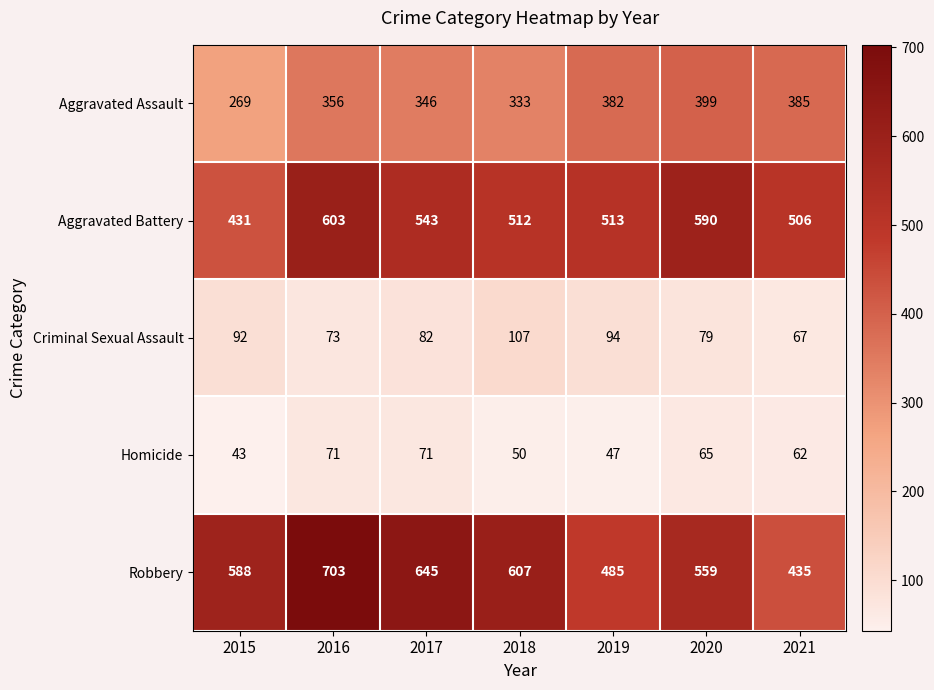

At how many categories does at least one series exceed 113?

7